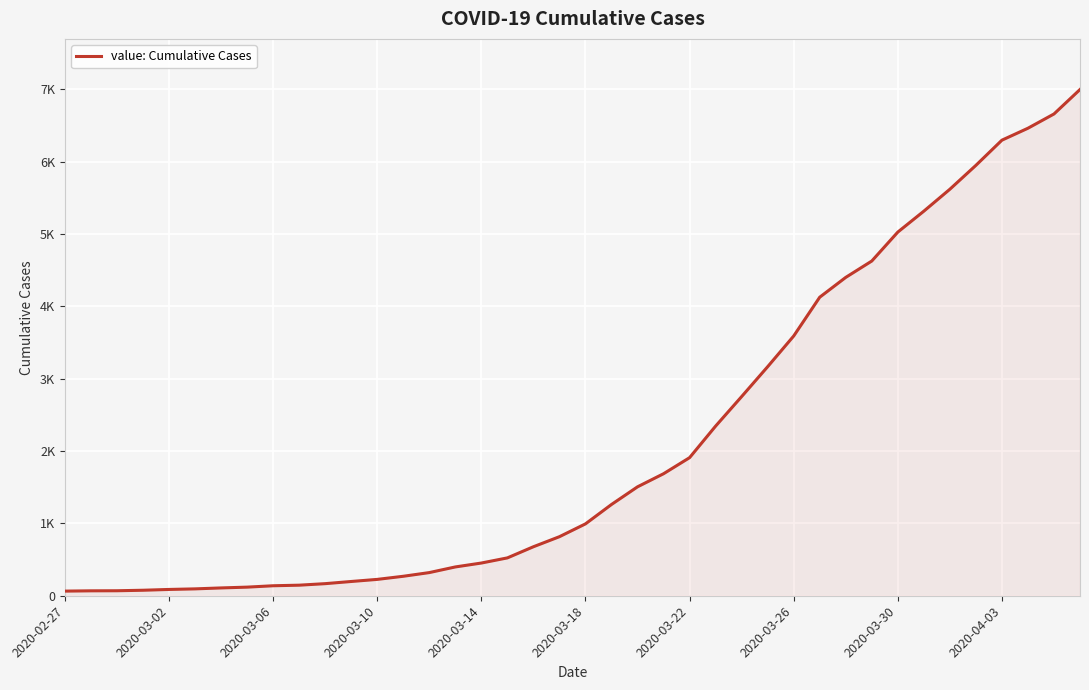

Does the chart display data point markers on the line(s)?

No